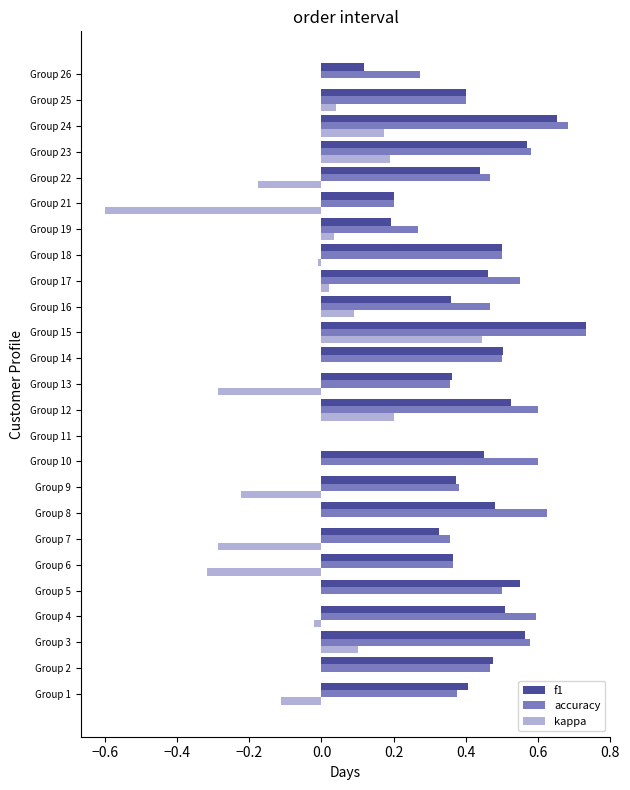

The value of accuracy at Group 6 is 0.4. True or false?

True